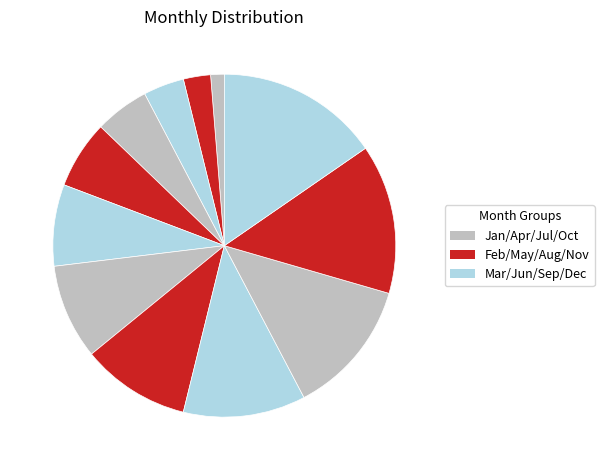

Count the number of slices in the pie.

12